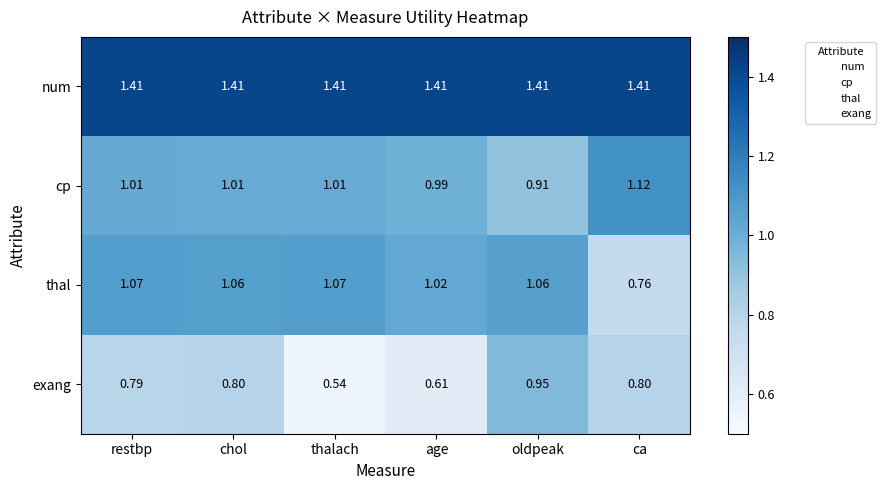

At thalach, list the series in order from largest to smallest.

num, thal, cp, exang